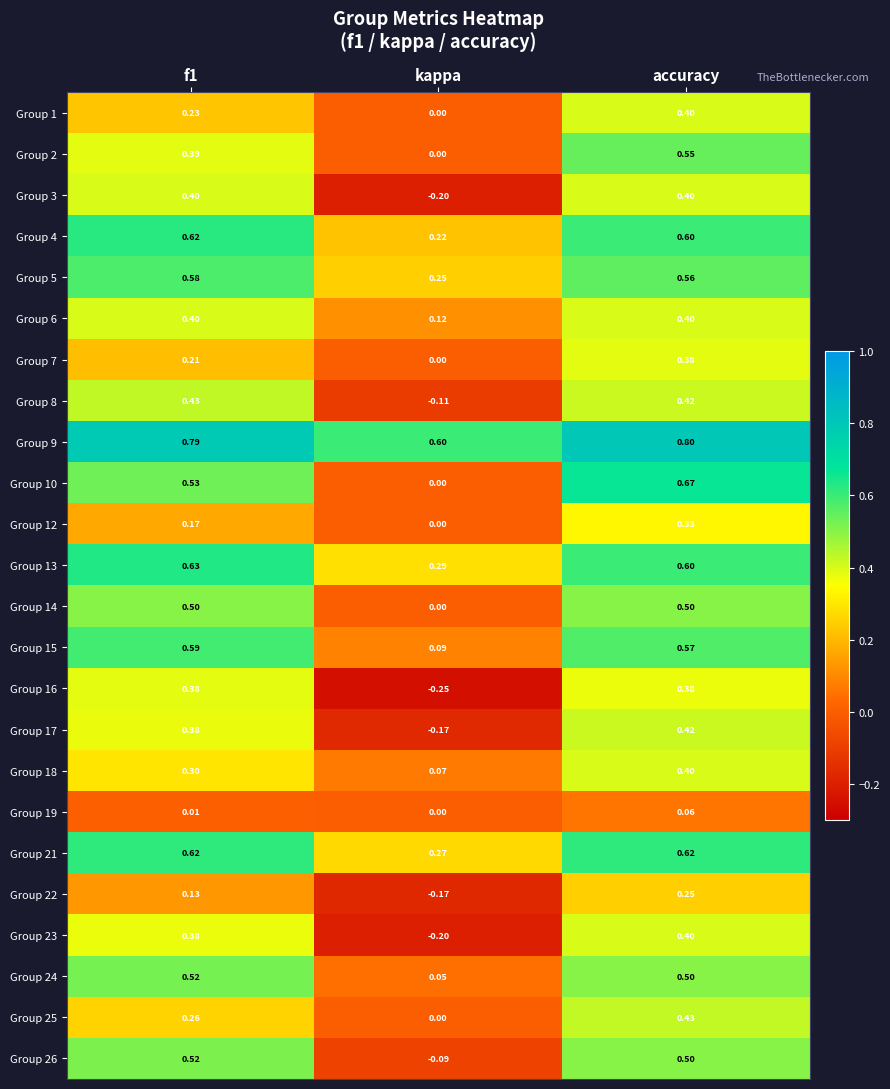

At which category is the sum across all series the highest?

accuracy